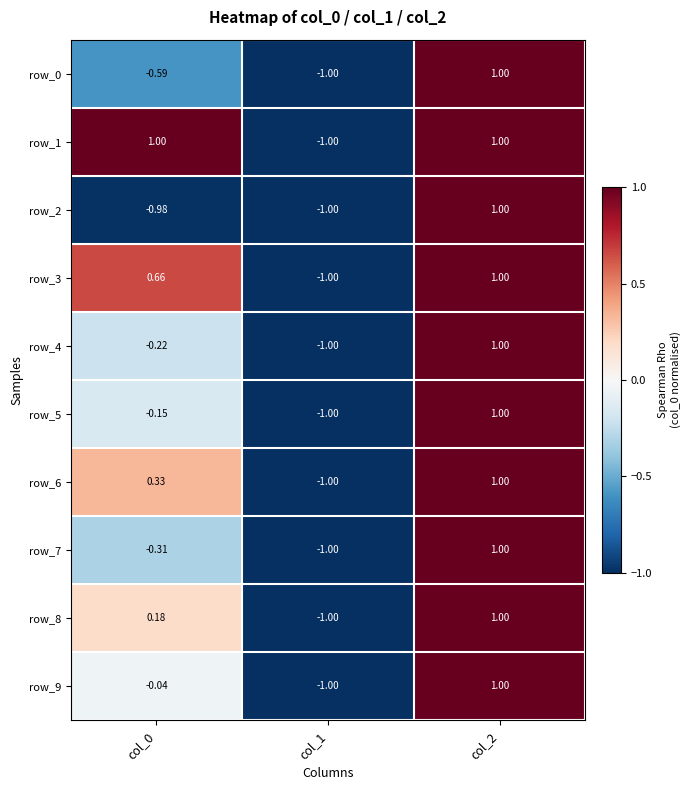

Is the value of row_6 at col_1 greater than the value of row_0 at col_2?

No